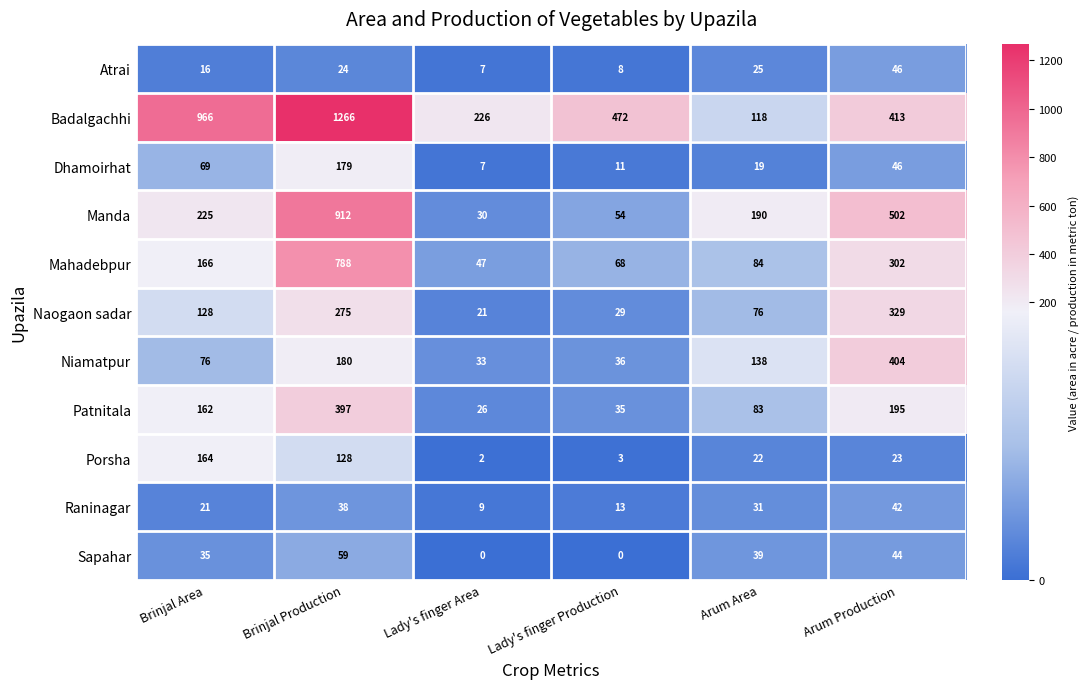

At how many categories does at least one series exceed 1153?

1